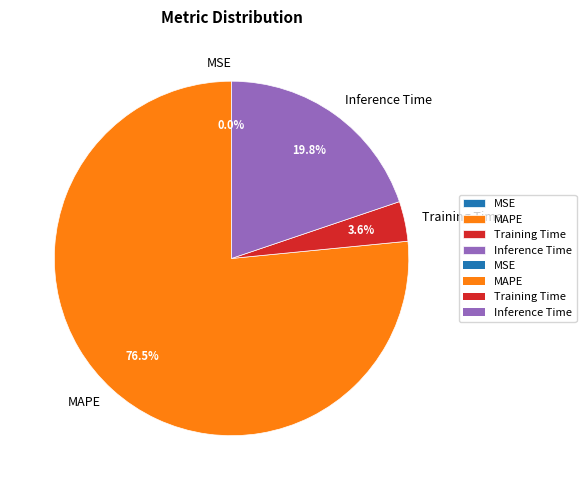

Is there a majority slice in this chart?

Yes